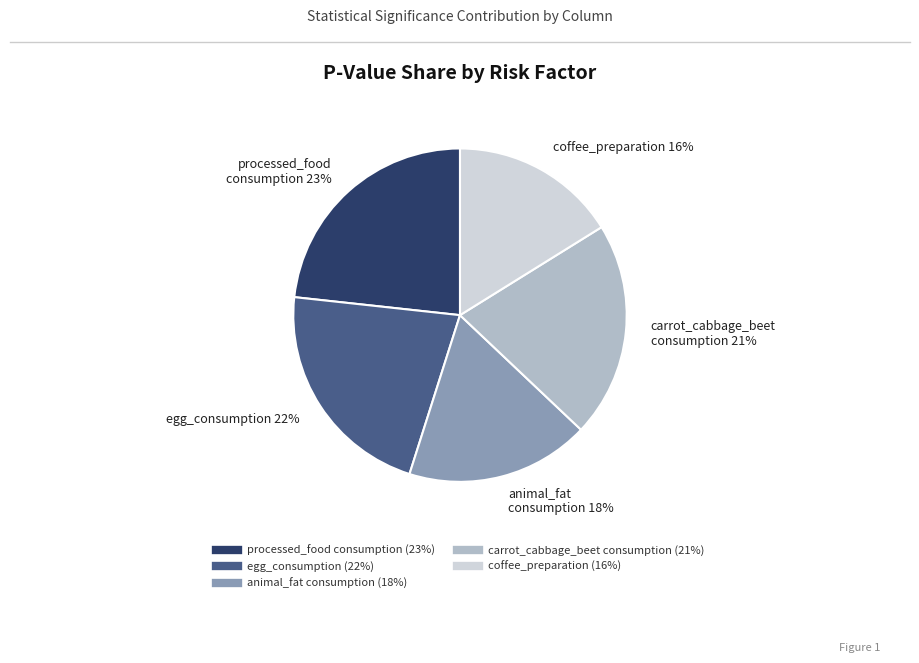

True or false: egg_consumption accounts for 22% of the total.

True